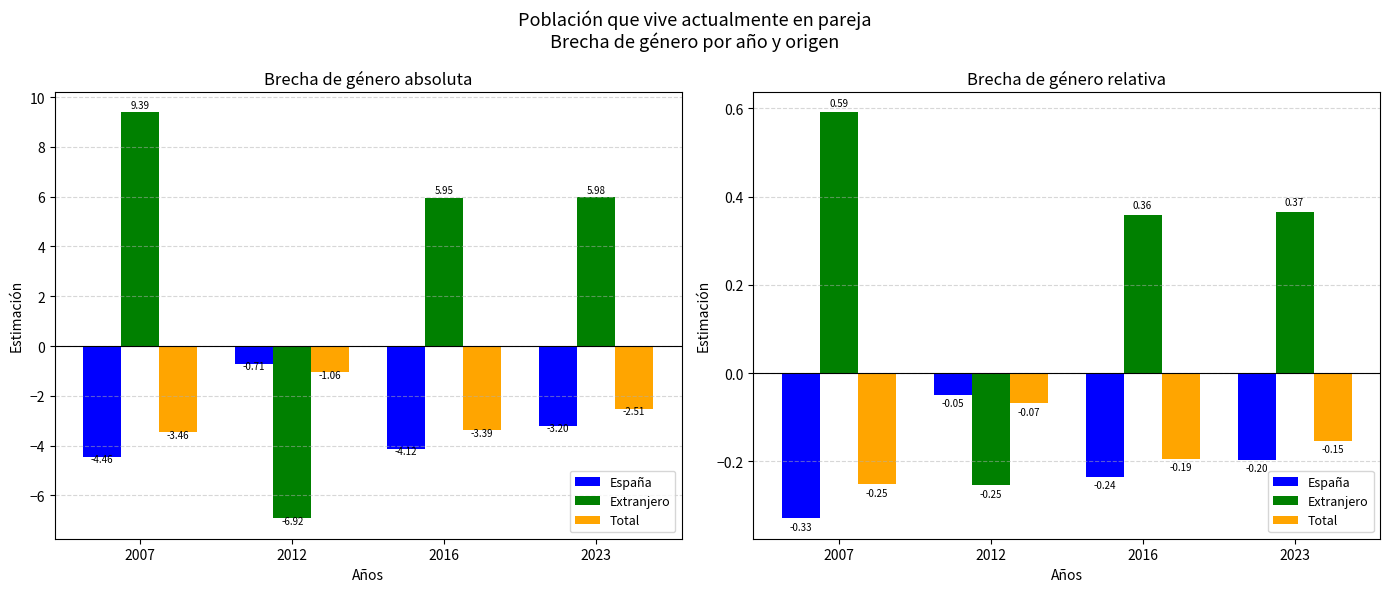

The value of España at 2016 is -0.2. True or false?

True